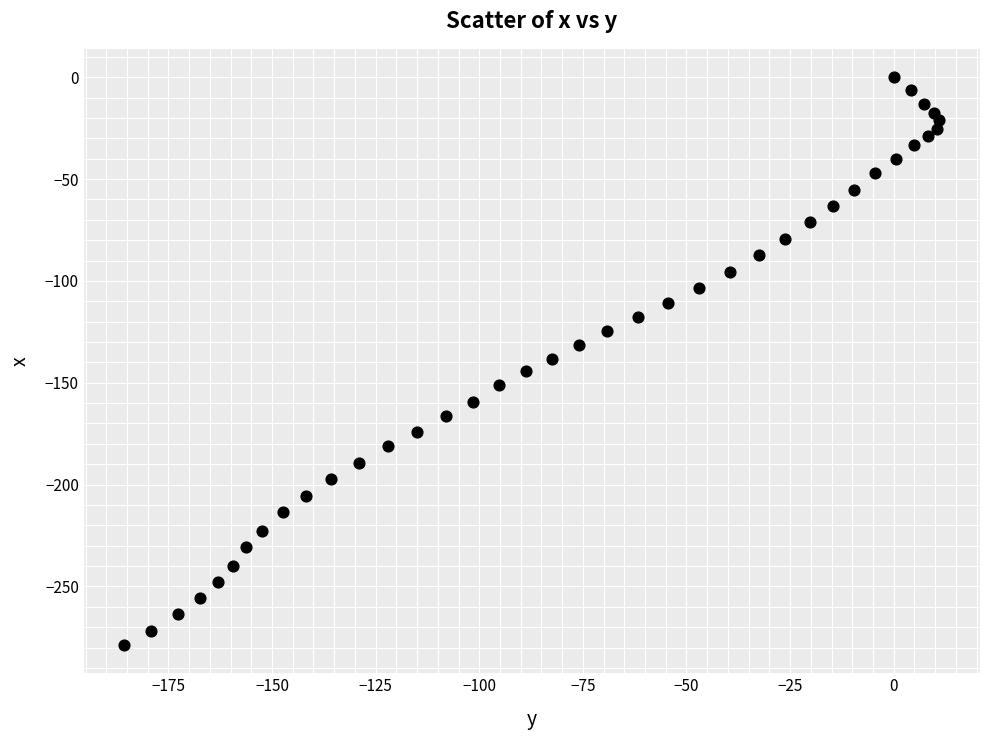

What is the range of X values (max minus min)?

196.6